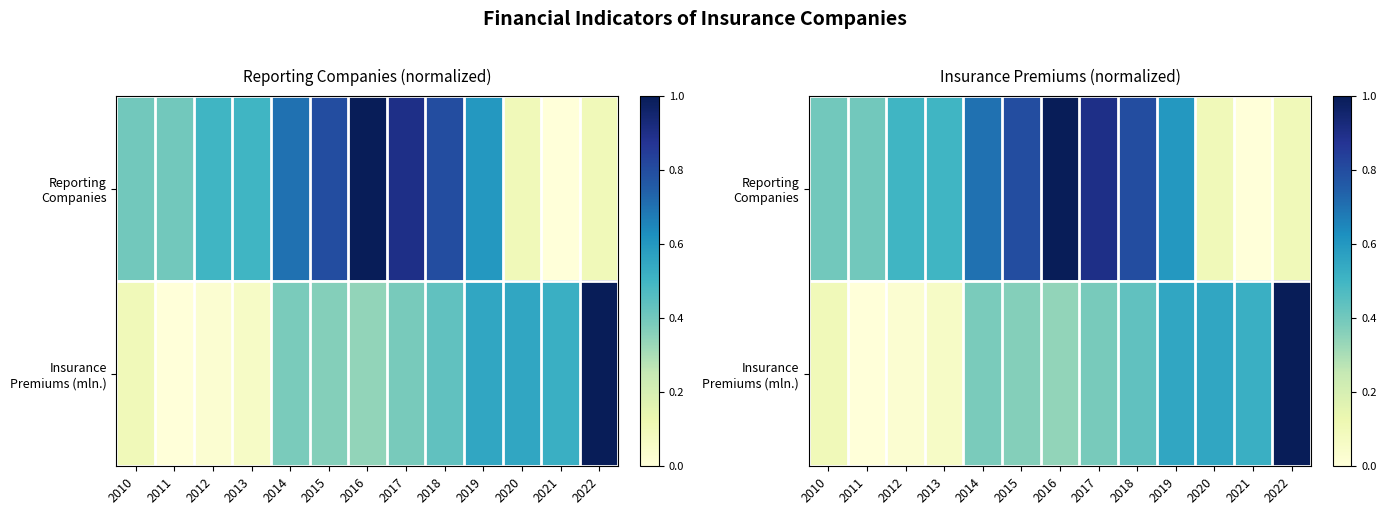

What is the average value of the Reporting Companies series?

0.5